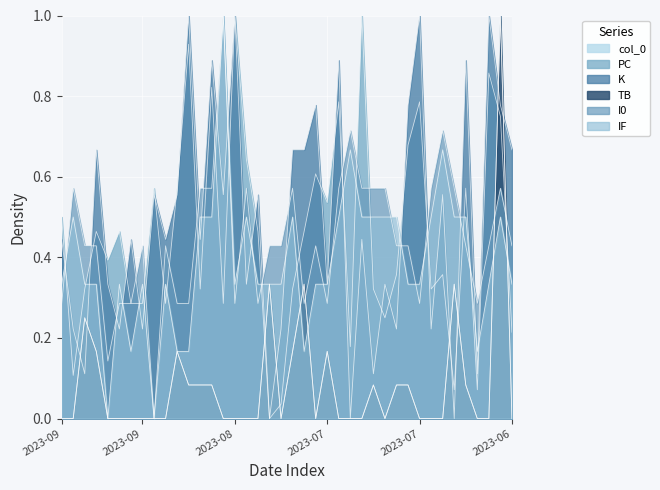

Is it true that I0 equals 0.4 at 2023-09-24?

True